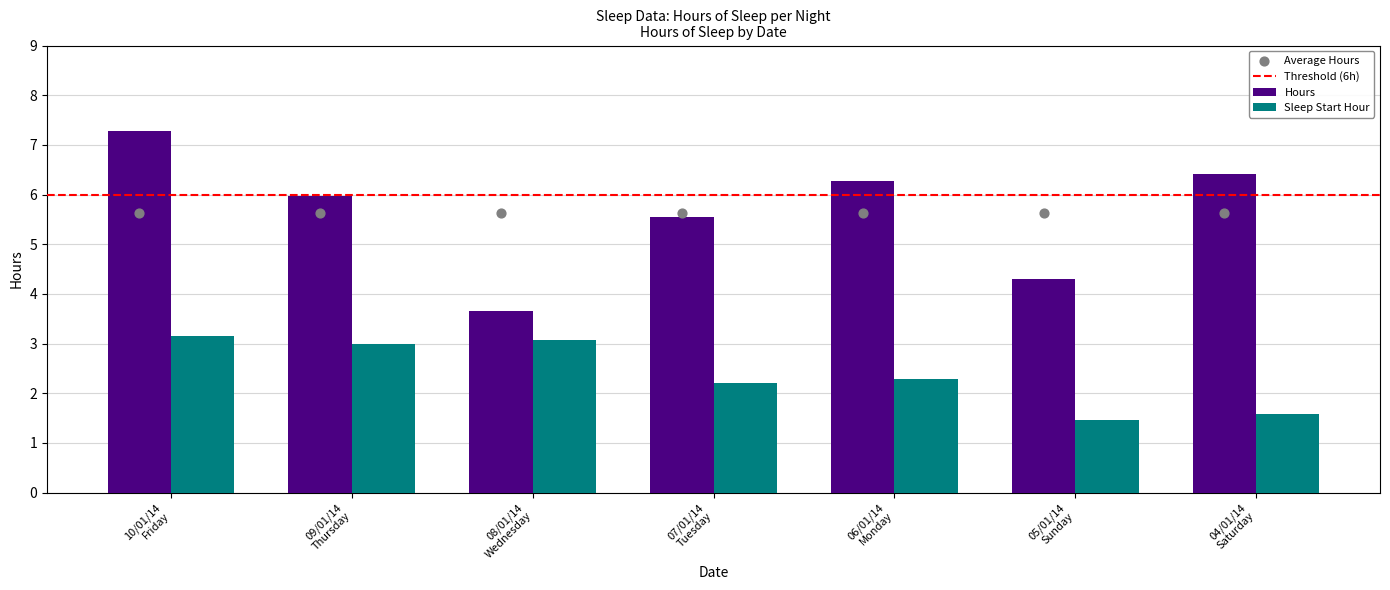

Approximately how many times larger is the value at 04/01/14
Saturday compared to 09/01/14
Thursday?

1.1